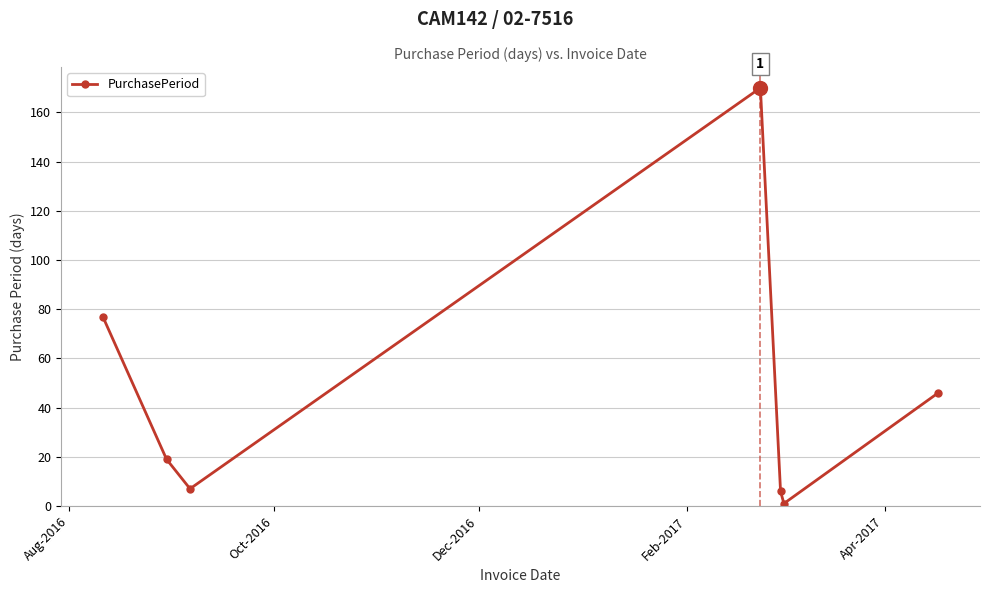

True or false: the data has more than 2 interior local peaks.

False